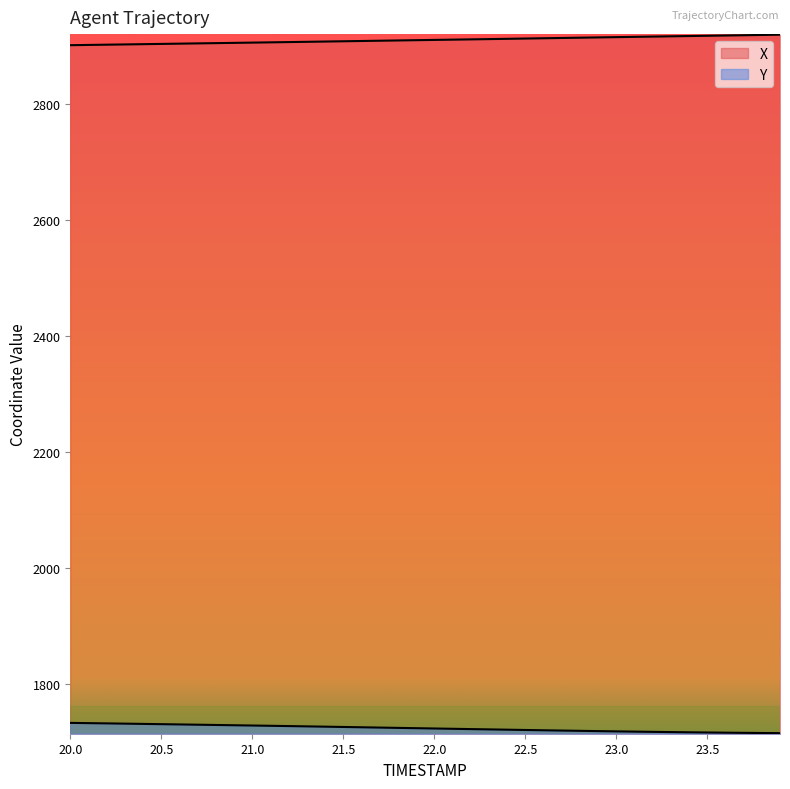

True or false: X has a value of 761.4 at 23.0.

False